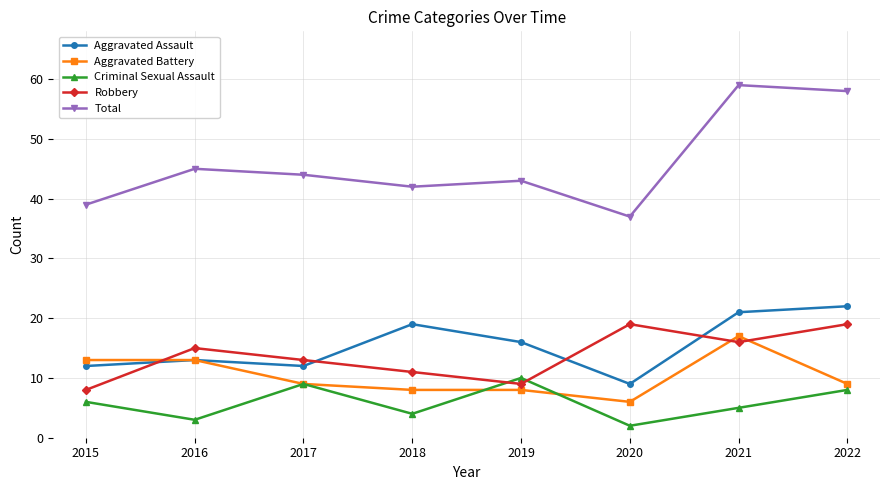

Which category has the highest value in the Criminal Sexual Assault series?

2019